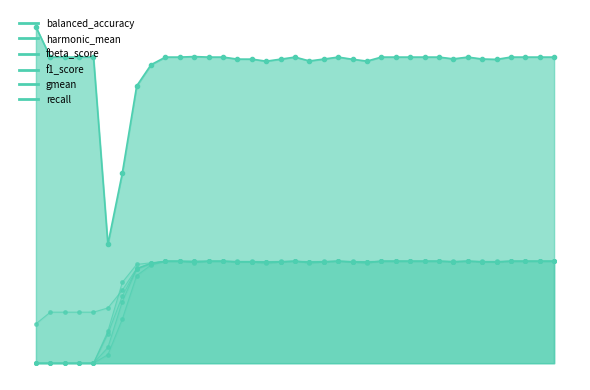

Which has a higher value, 35 or 11?

35